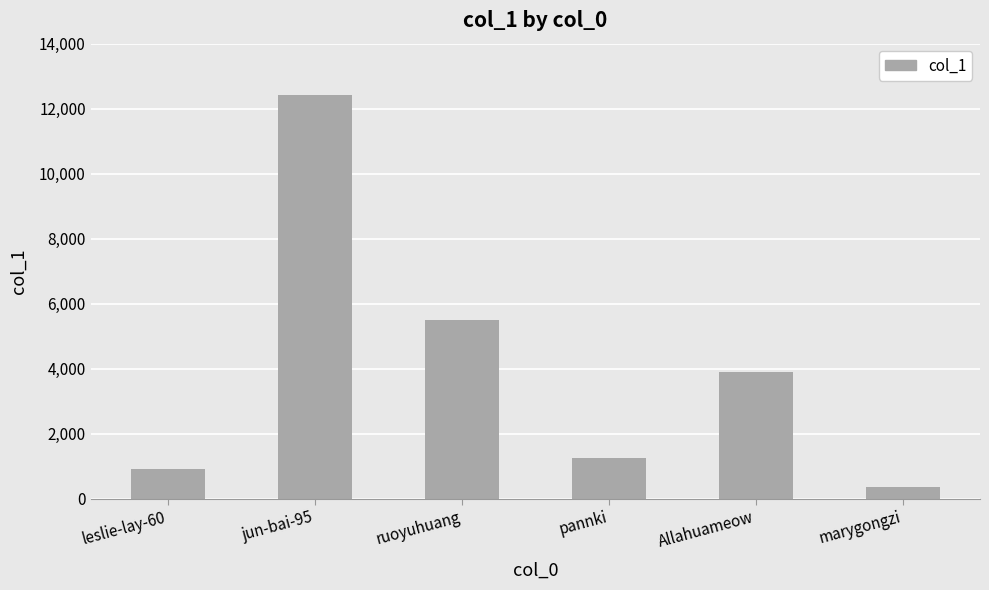

Reading left to right, extract all data points from this chart.

910	12436	5503	1246	3889	366